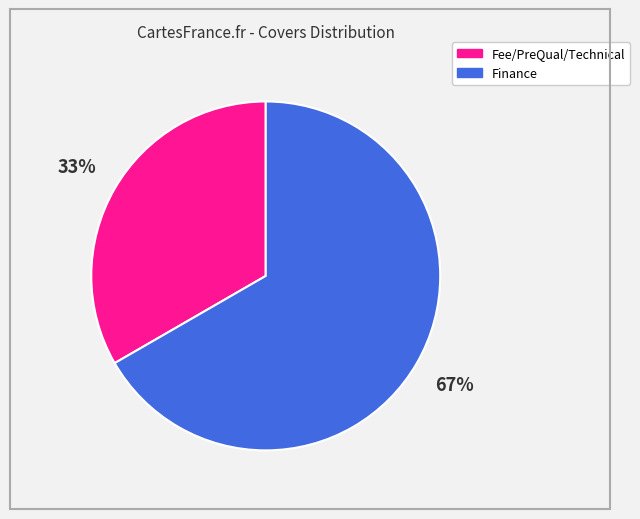

Combined, do Fee/PreQual/Technical and Finance account for over 50%?

Yes